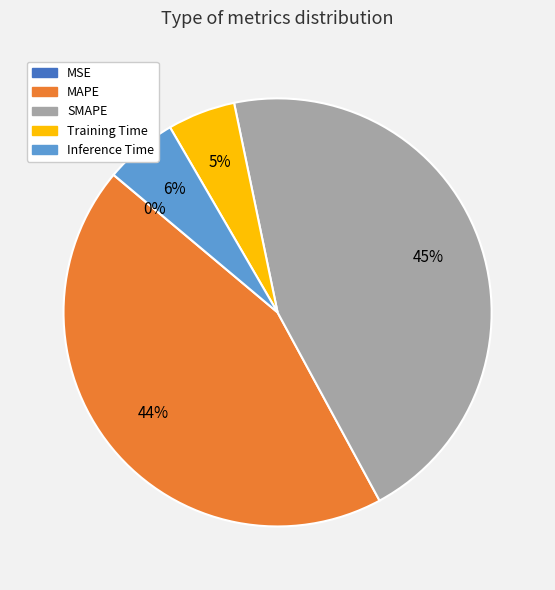

Does Inference Time account for over 50% of the chart?

No